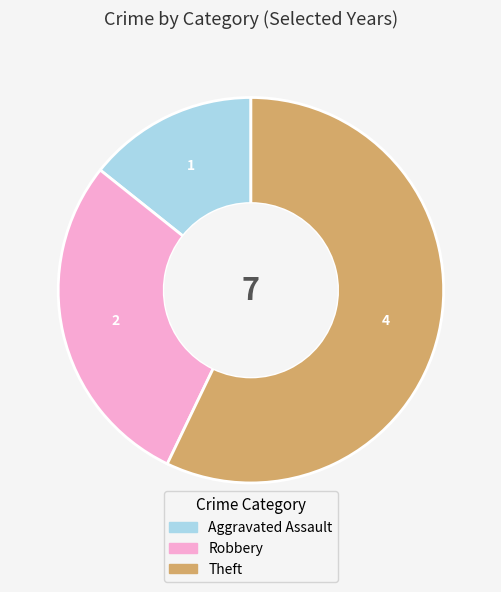

Does any single category account for the majority?

Yes